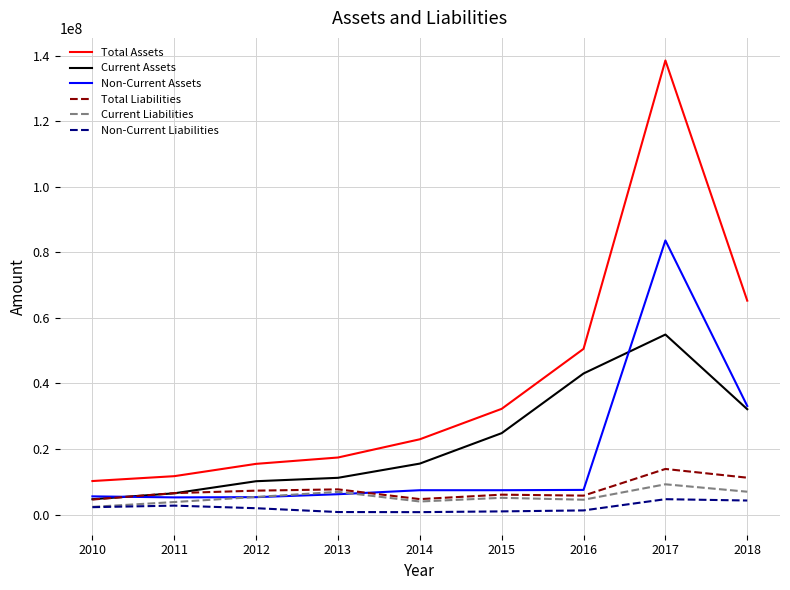

At which label does Current Liabilities reach its minimum?

2010